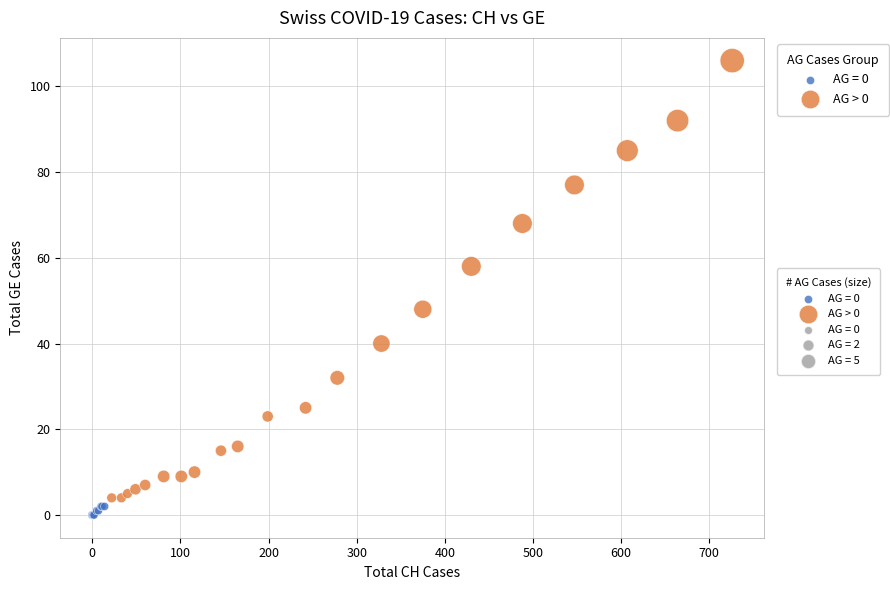

Which series reaches the maximum Y coordinate?

AG > 0